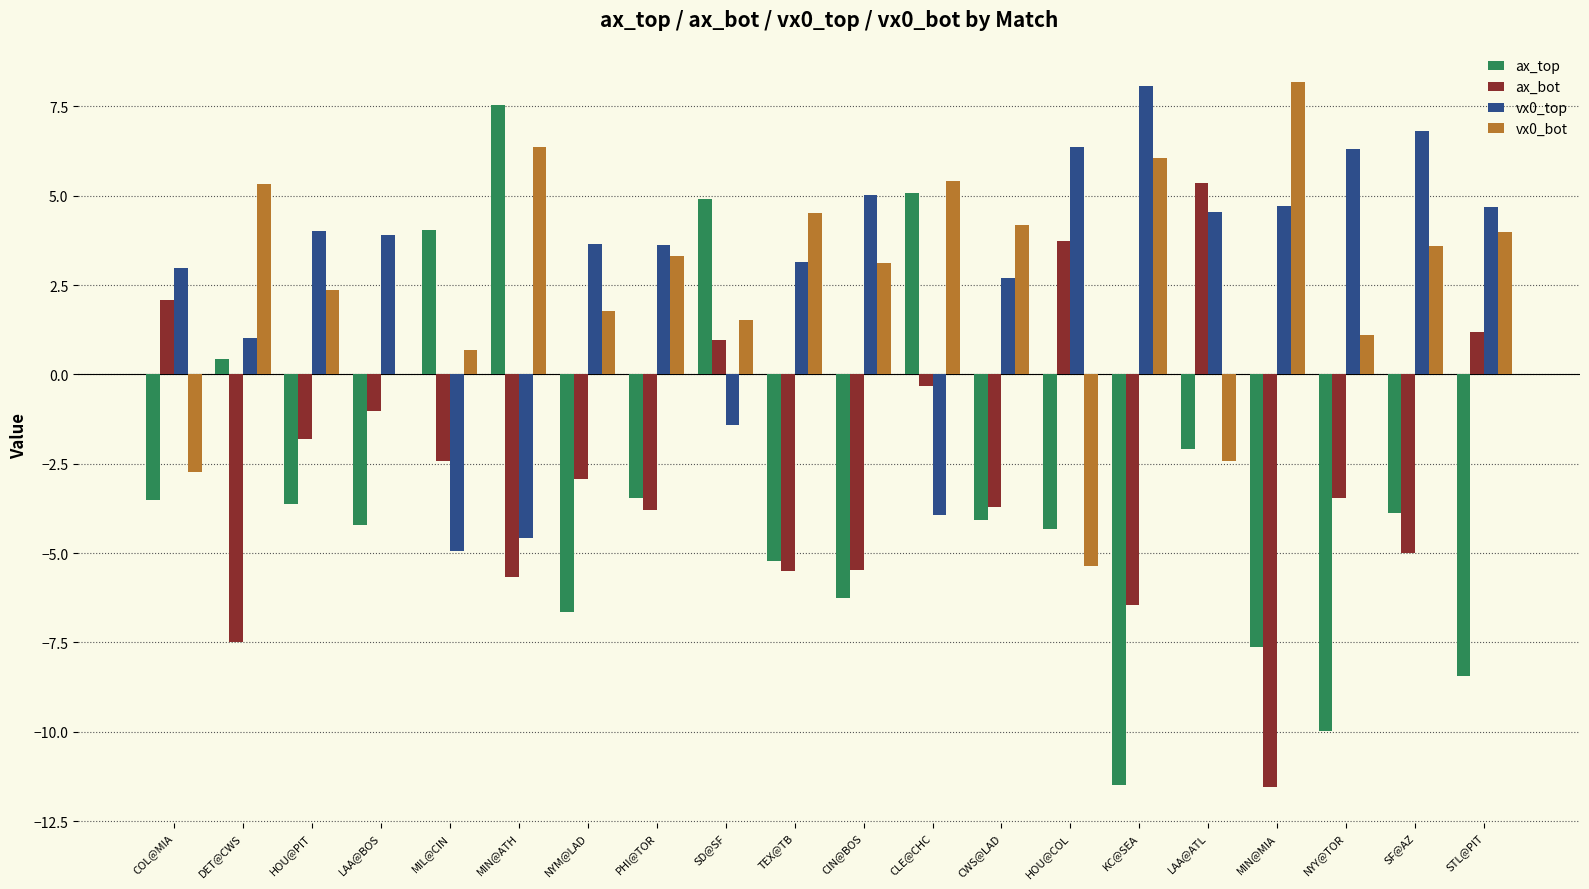

What is the highest value of the ax_top series?

7.5